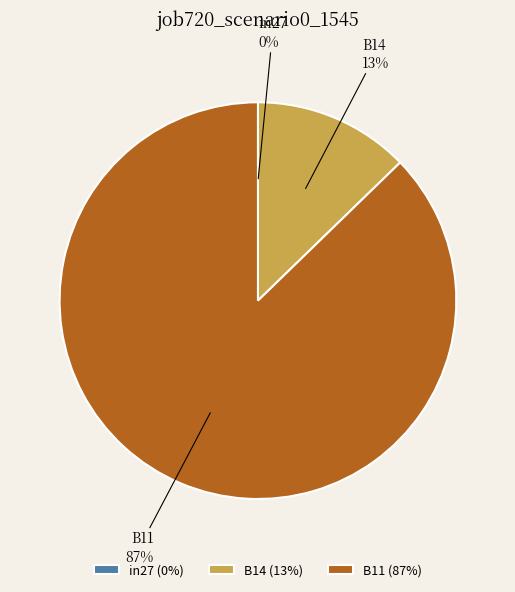

What is the majority slice?

B11